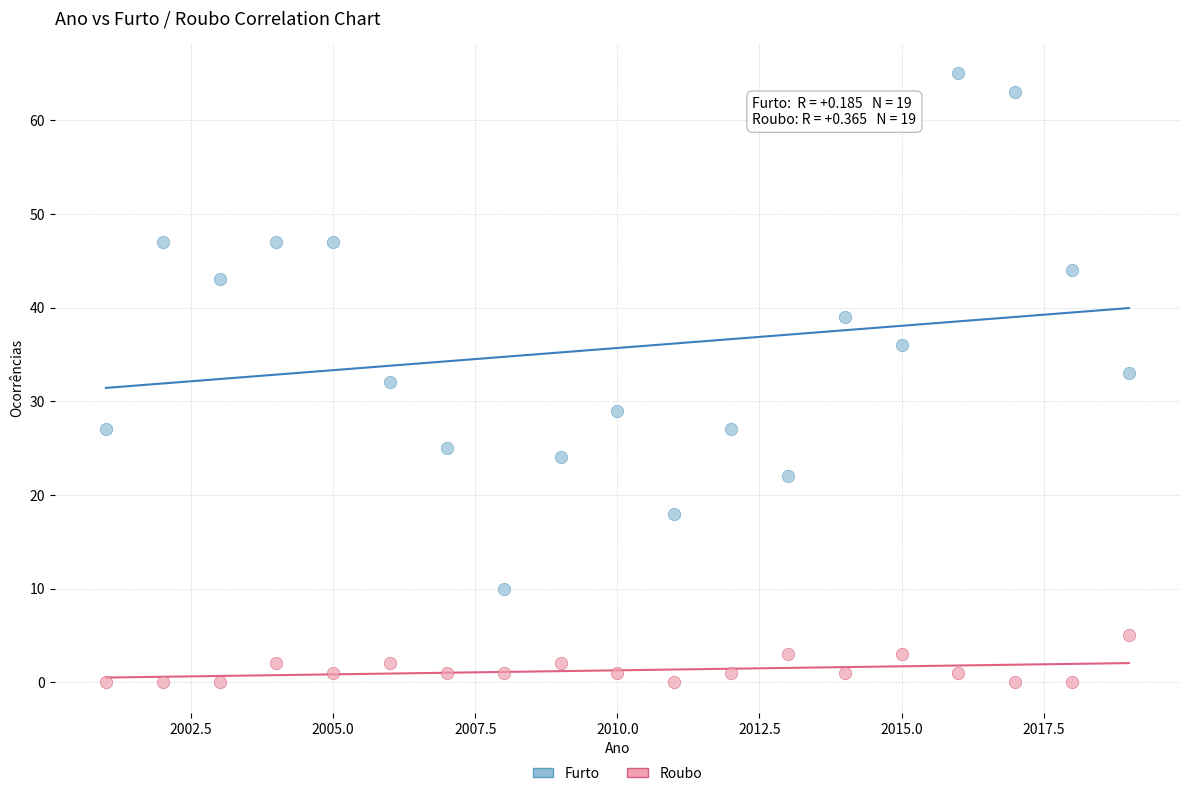

Across all data points, what is the range of X values (max minus min)?

18